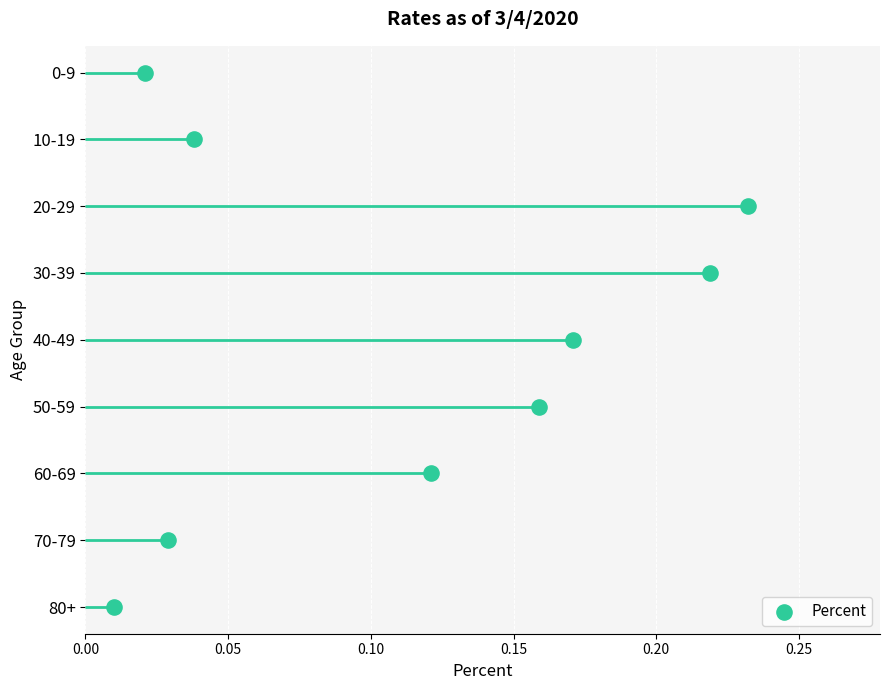

Between 0.10 and 0.20, which is larger?

0.20